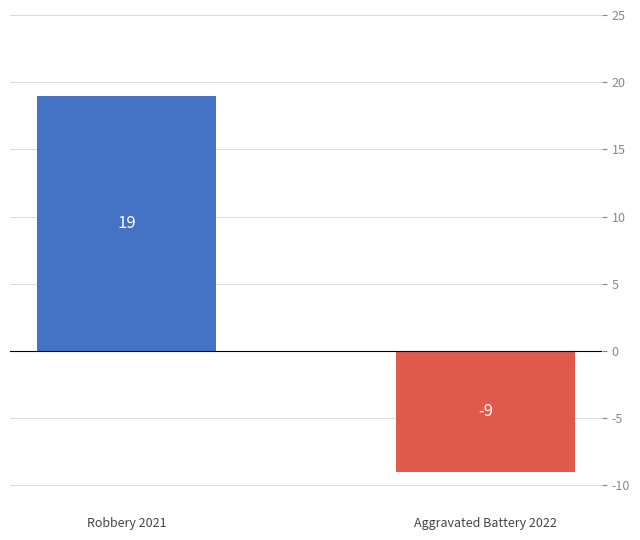

The value at Robbery 2021 is 19. True or false?

True